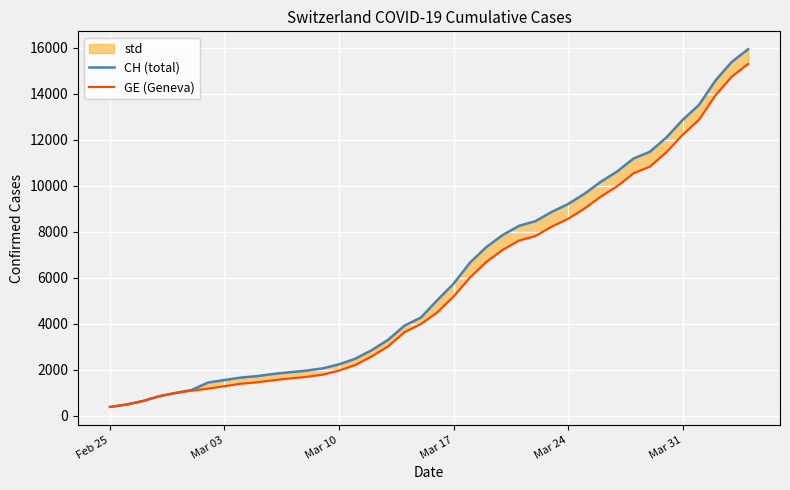

True or false: GE (Geneva) and CH (total) intersect in this chart.

False